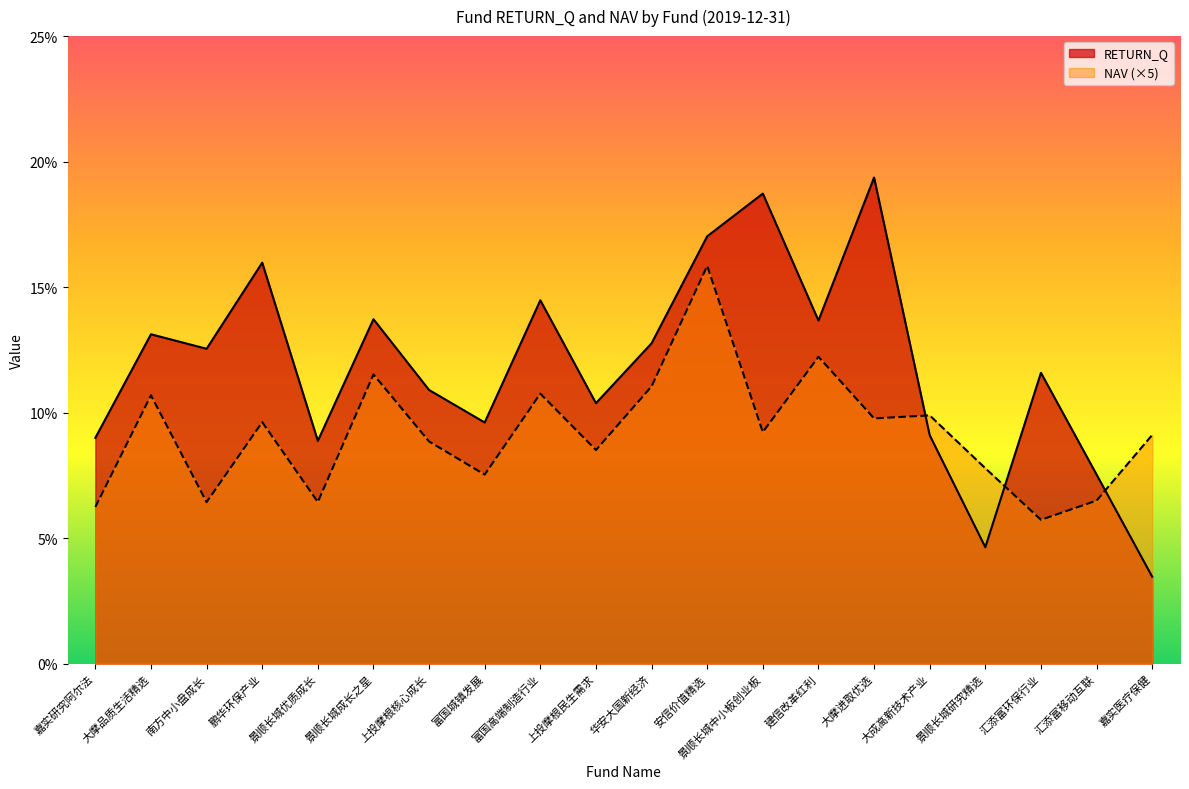

What is the average value of the NAV series?

9.2